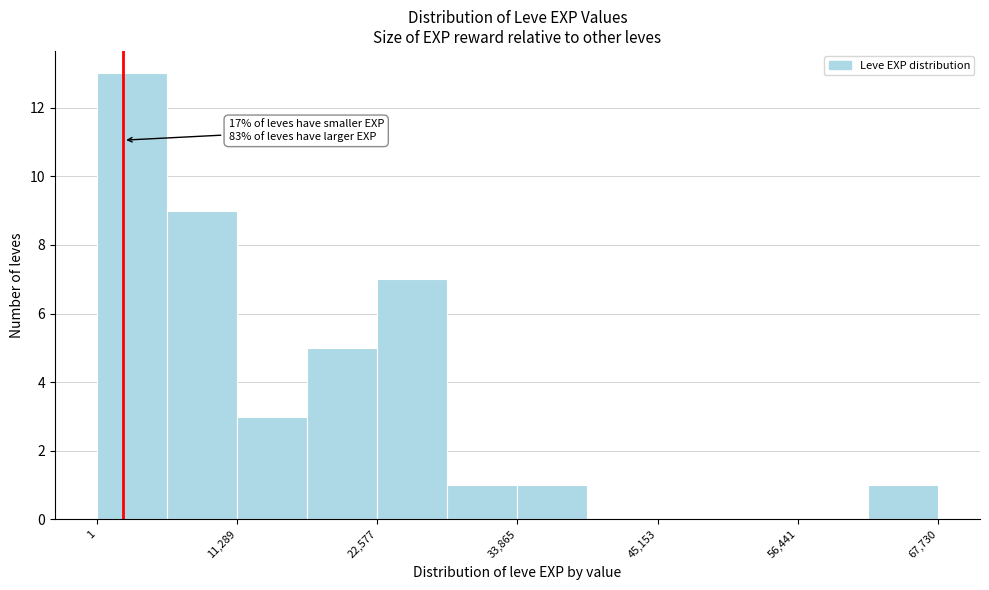

Read against the x-axis, roughly where is the centre of the tallest bar?

2000